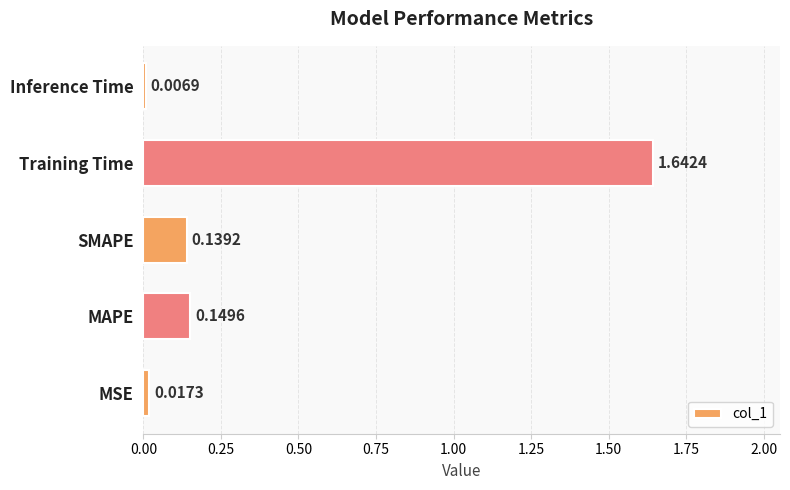

Where is the data nearest to the value 0?

Inference Time